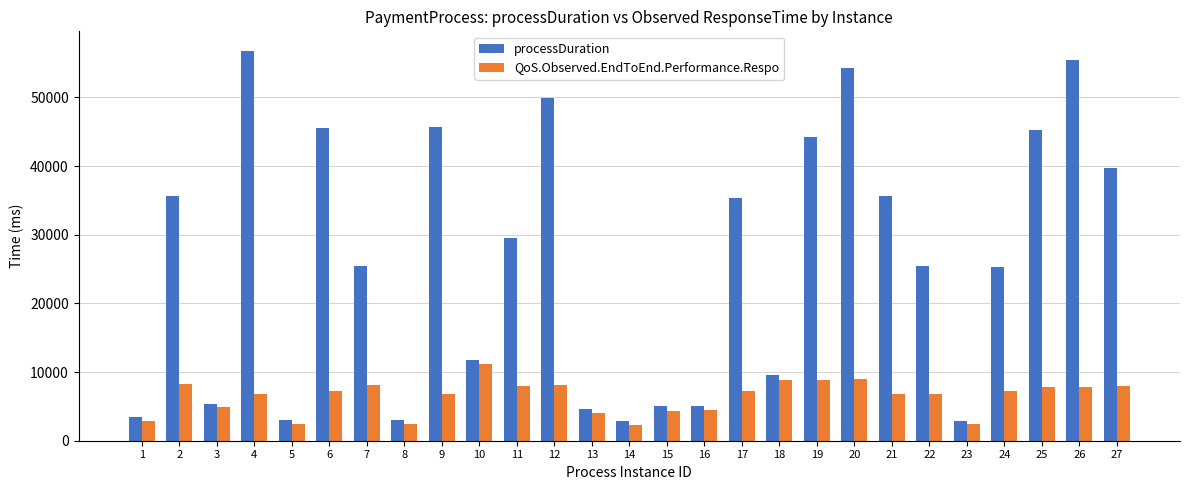

Which series changed the most between 2 and 23?

processDuration